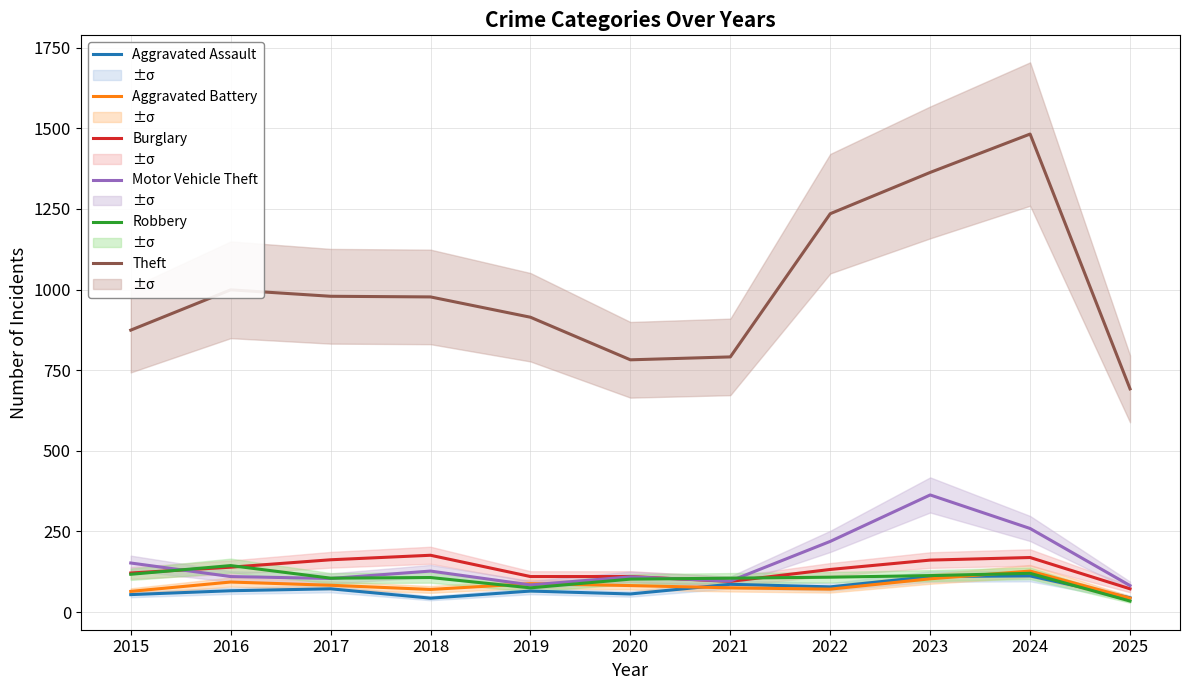

What is the greatest value displayed?

1482